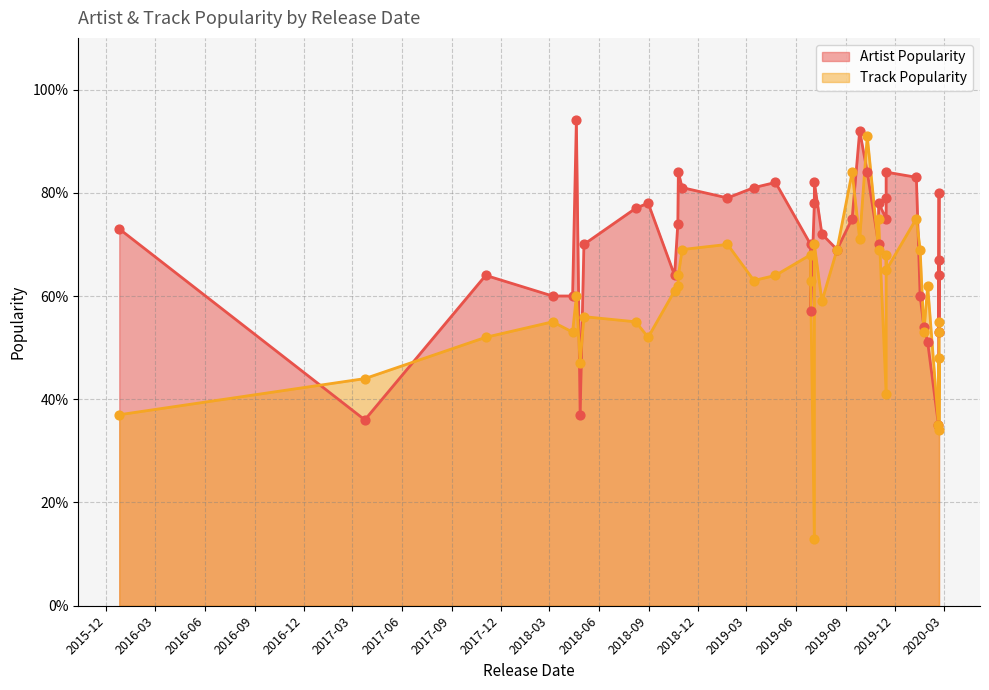

Which series reaches the maximum Y coordinate?

Artist Popularity